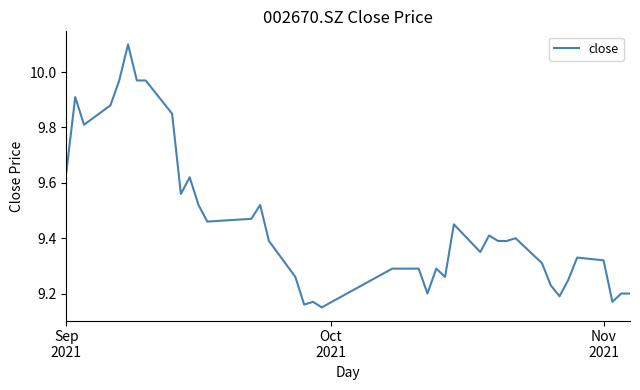

What is the greatest value displayed?

10.1